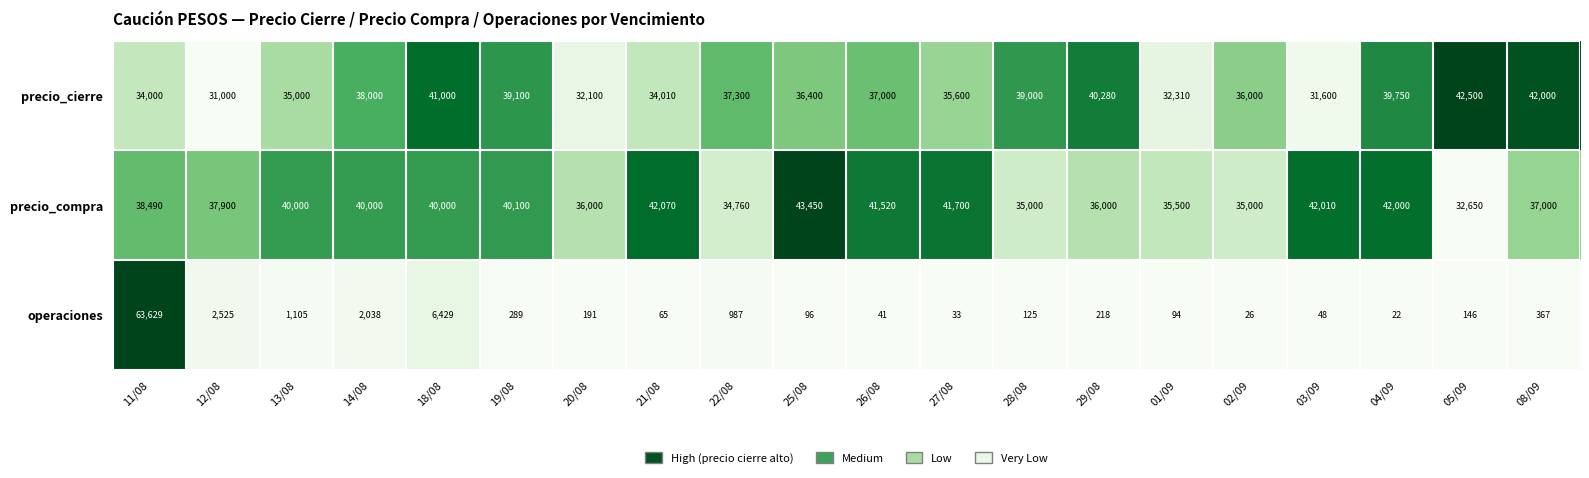

How many values in the operaciones series are below 191?

10